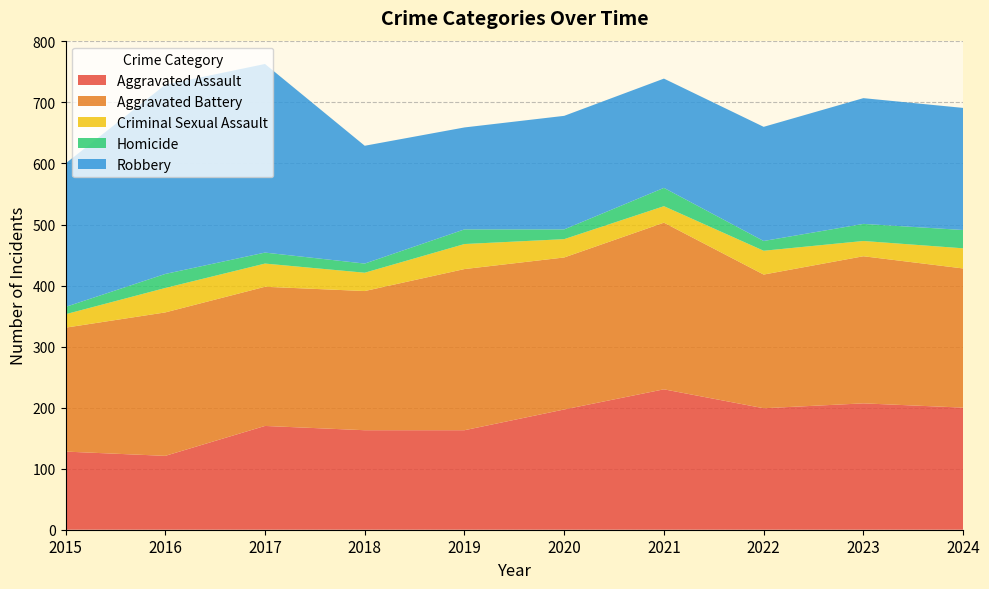

Reading right to left, transcribe all the data shown in this chart.

Aggravated Assault: 2024=200	2023=207	2022=199	2021=230	2020=197	2019=163	2018=163	2017=170	2016=121	2015=128
Aggravated Battery: 2024=228	2023=241	2022=219	2021=273	2020=249	2019=264	2018=228	2017=228	2016=235	2015=203
Criminal Sexual Assault: 2024=33	2023=25	2022=39	2021=27	2020=30	2019=41	2018=30	2017=38	2016=40	2015=22
Homicide: 2024=30	2023=28	2022=16	2021=30	2020=16	2019=24	2018=15	2017=18	2016=23	2015=12
Robbery: 2024=200	2023=206	2022=187	2021=179	2020=186	2019=167	2018=193	2017=309	2016=310	2015=235